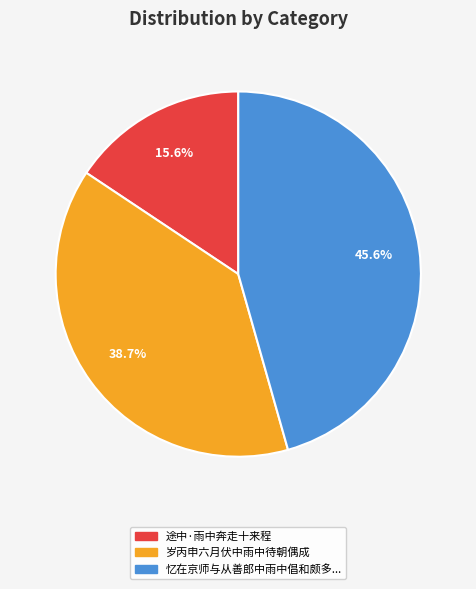

Does any single category account for the majority?

No